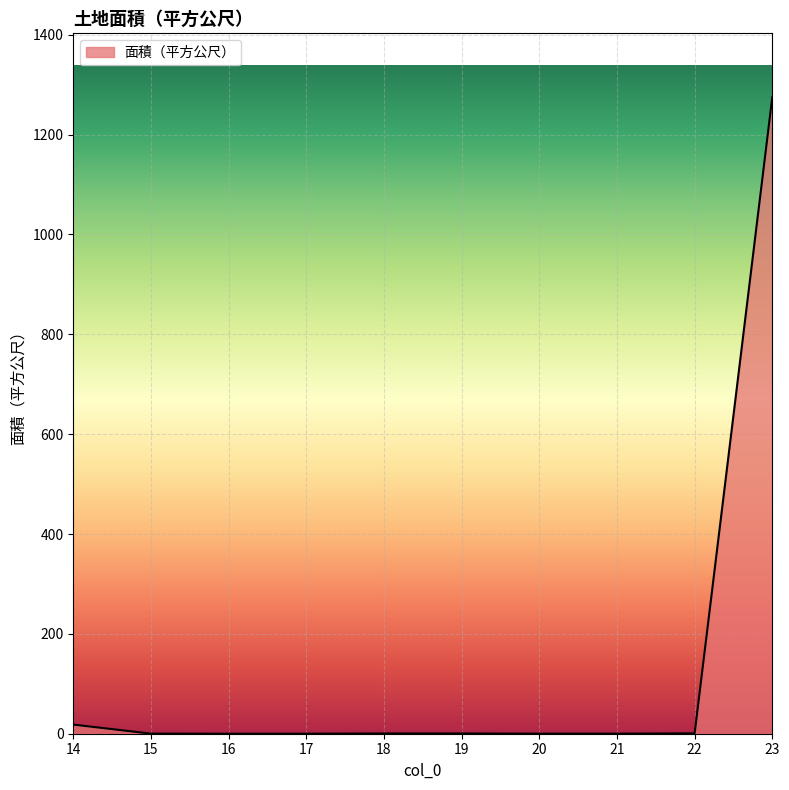

What is the difference between the maximum and minimum values?

1275.2